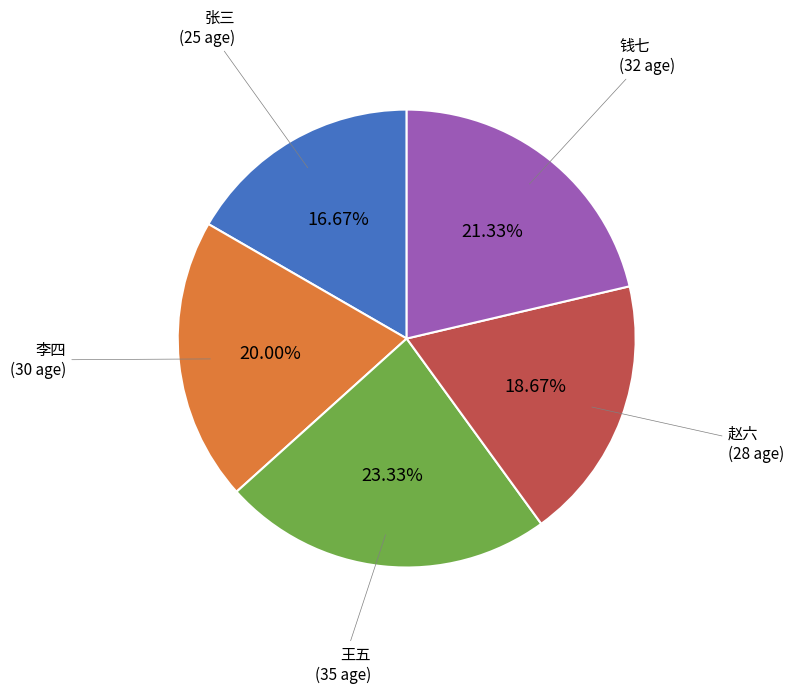

Count the number of slices in the pie.

5